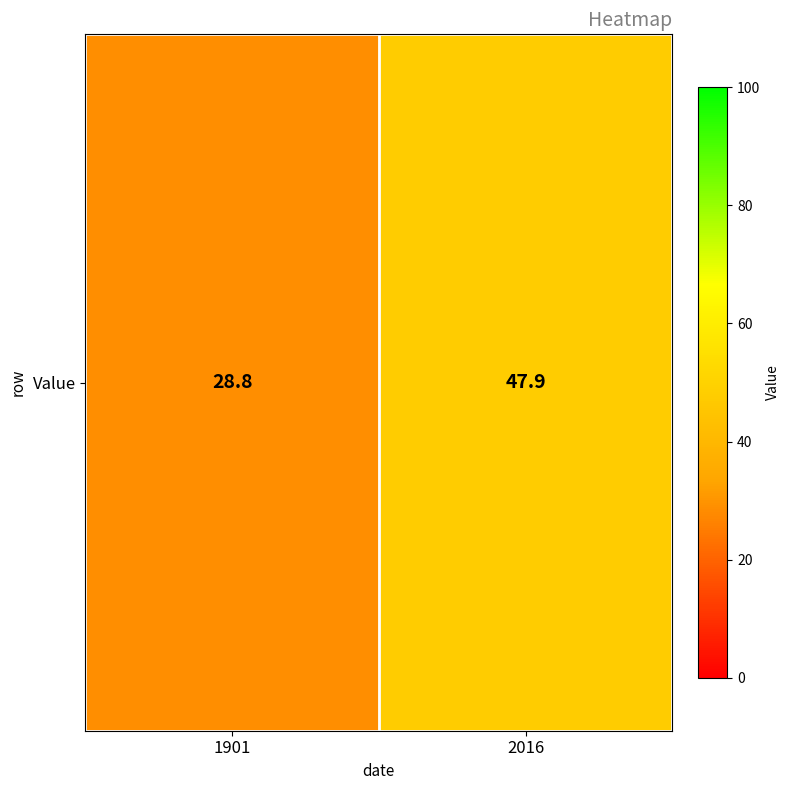

True or false: the data shows 47.9 at 2016.

True